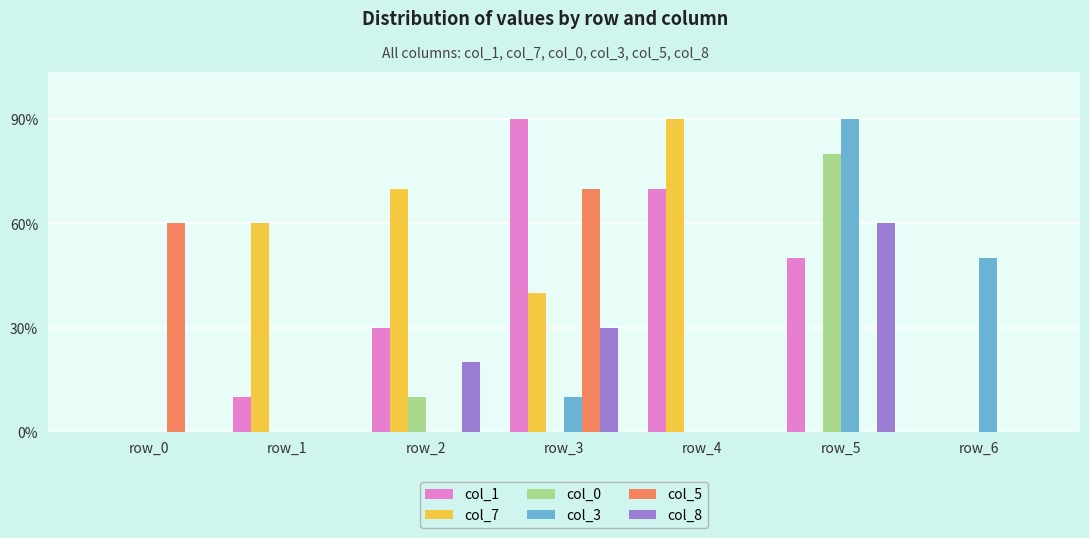

True or false: col_5 has a value of 5 at row_2.

False